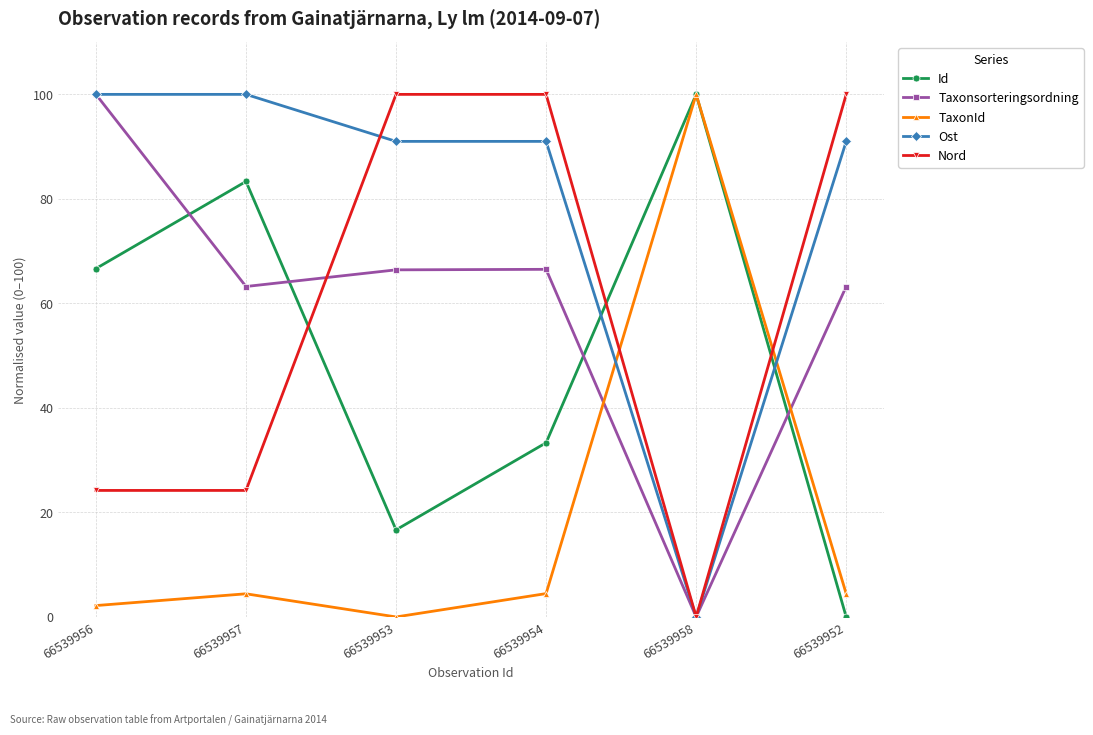

The value of Taxonsorteringsordning at 66539957 is 63.2. True or false?

True